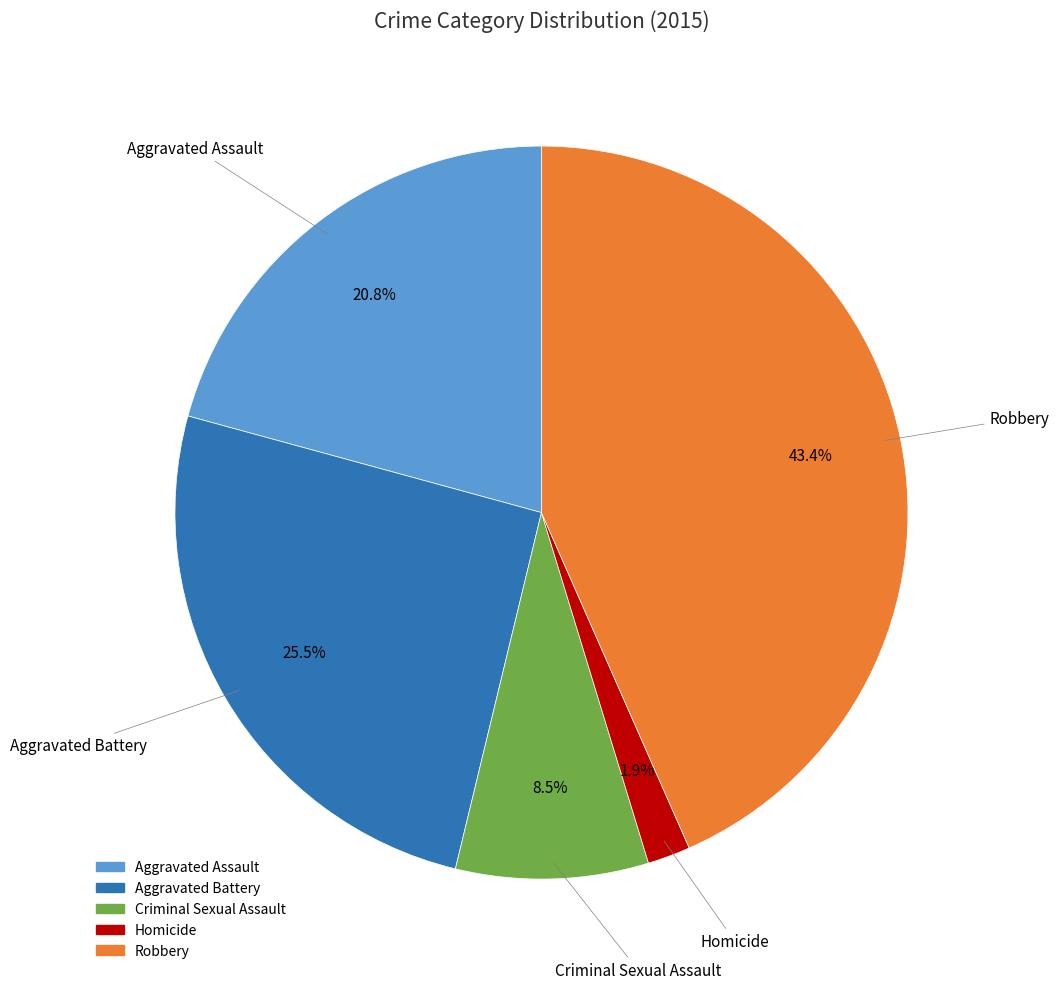

Which slice is the largest?

Robbery